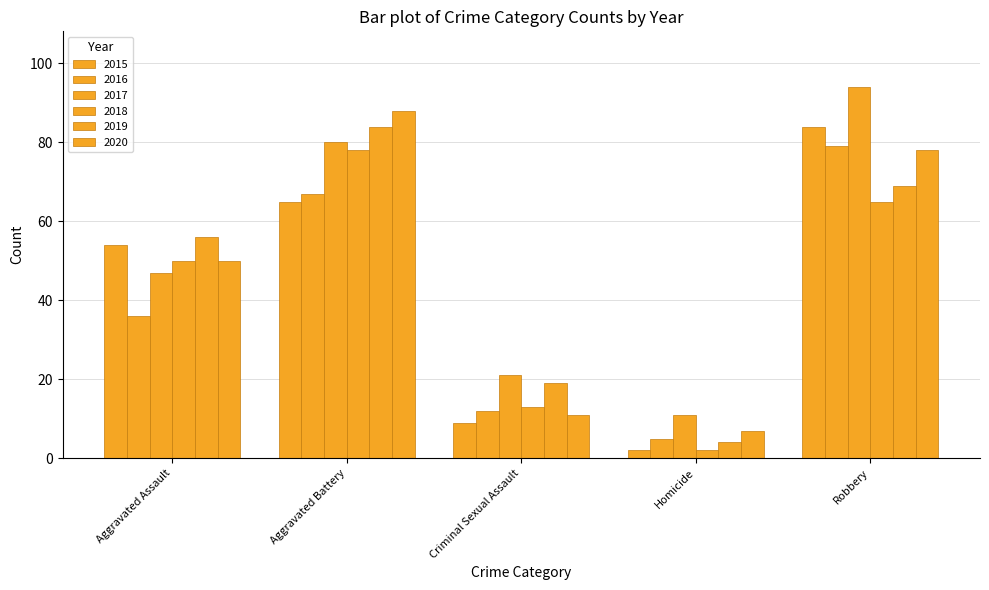

How many bars are there in each group?

6